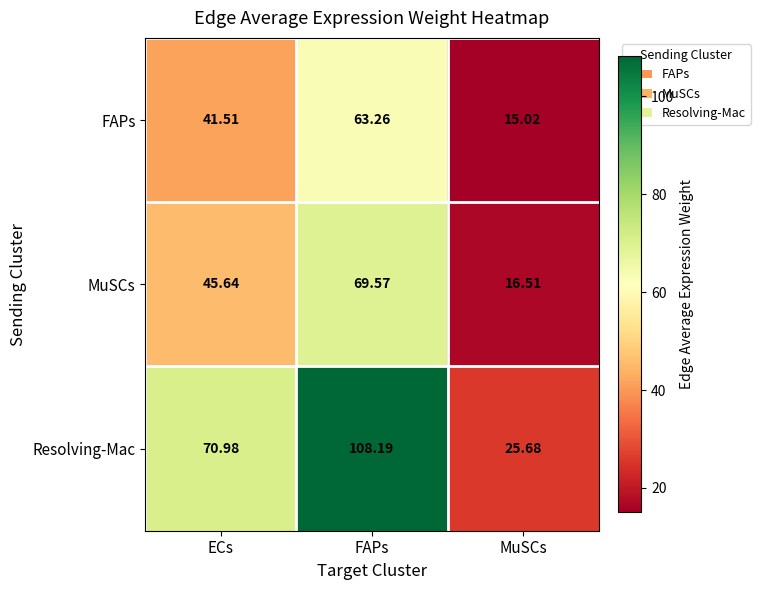

Which series has the largest range (max minus min)?

Resolving-Mac